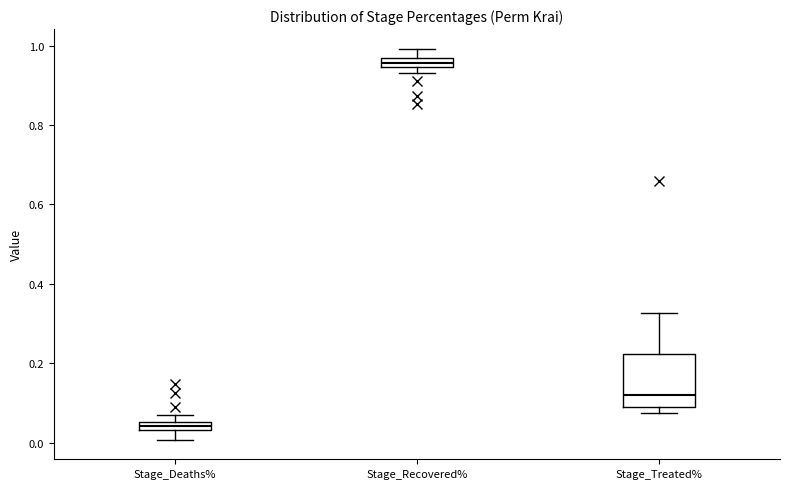

Where does the upper whisker of the box for Stage_Recovered% end on the y-axis? The values are not printed on the chart, so give them approximately, as read against the axis.

1.00